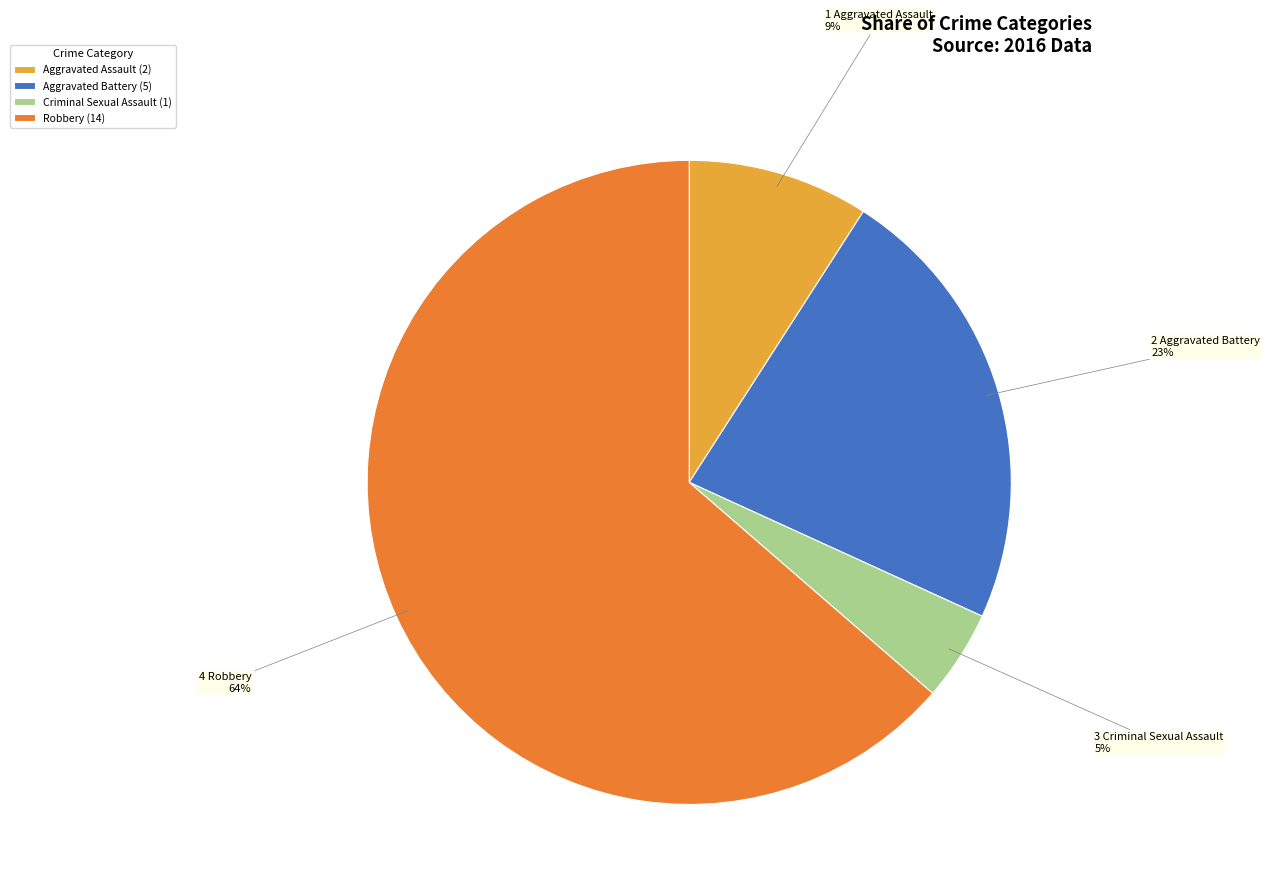

Is Robbery the majority of the pie?

Yes